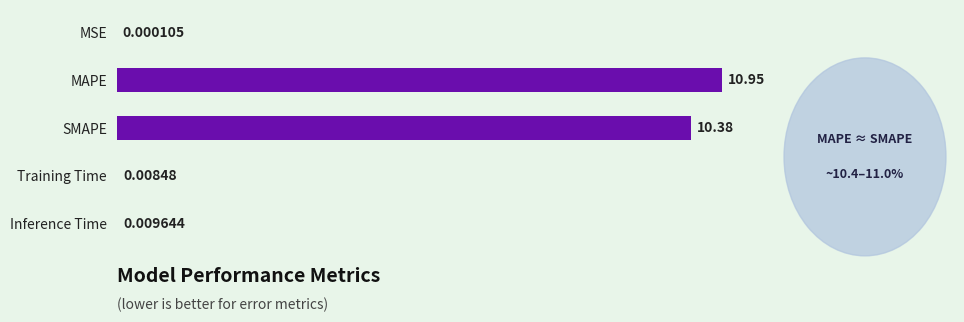

What is the sum of all values?

21.4